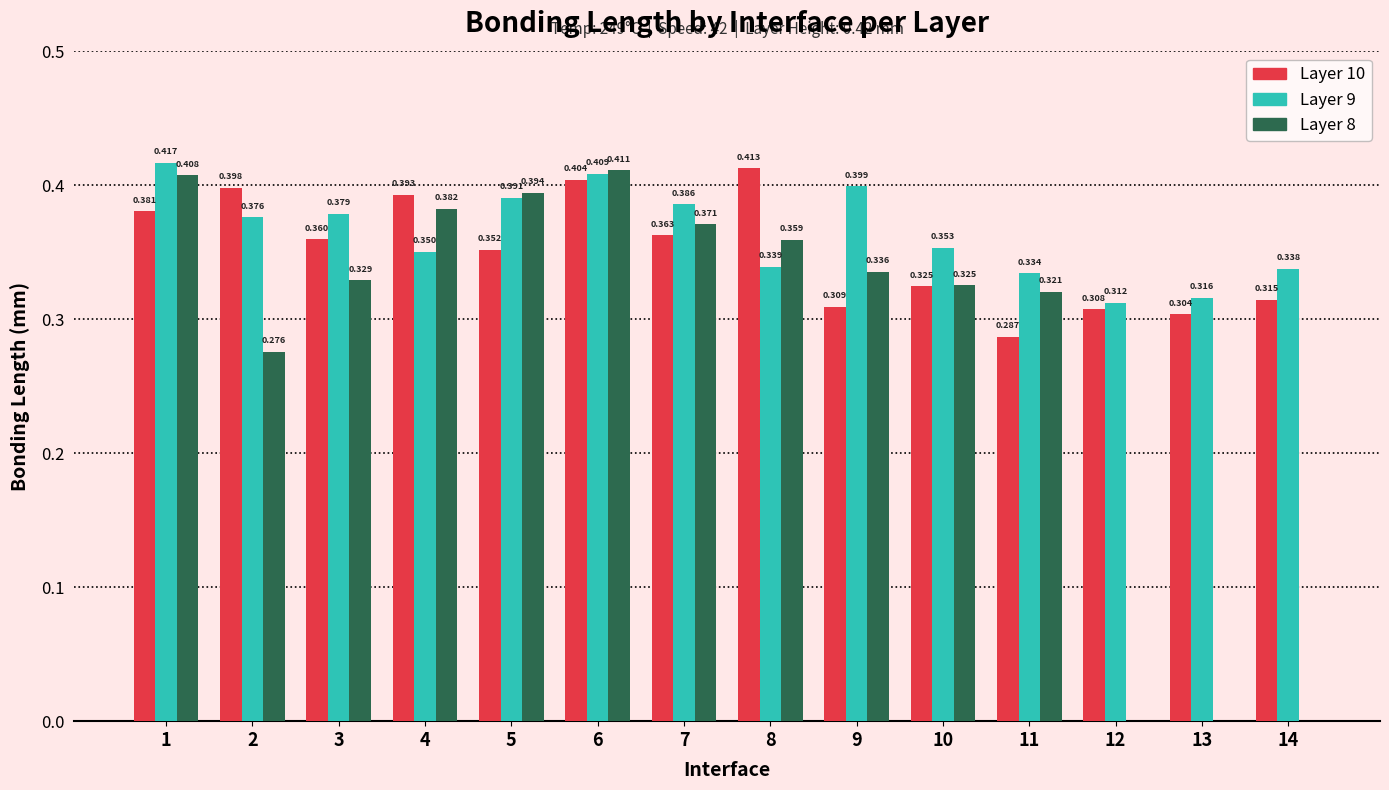

What is the difference between the second highest and second lowest values in the Layer 8 series?

0.4